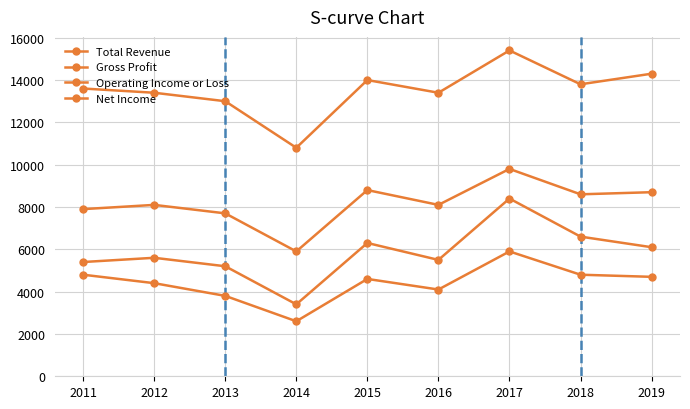

Which series has the largest range (max minus min)?

Operating Income or Loss